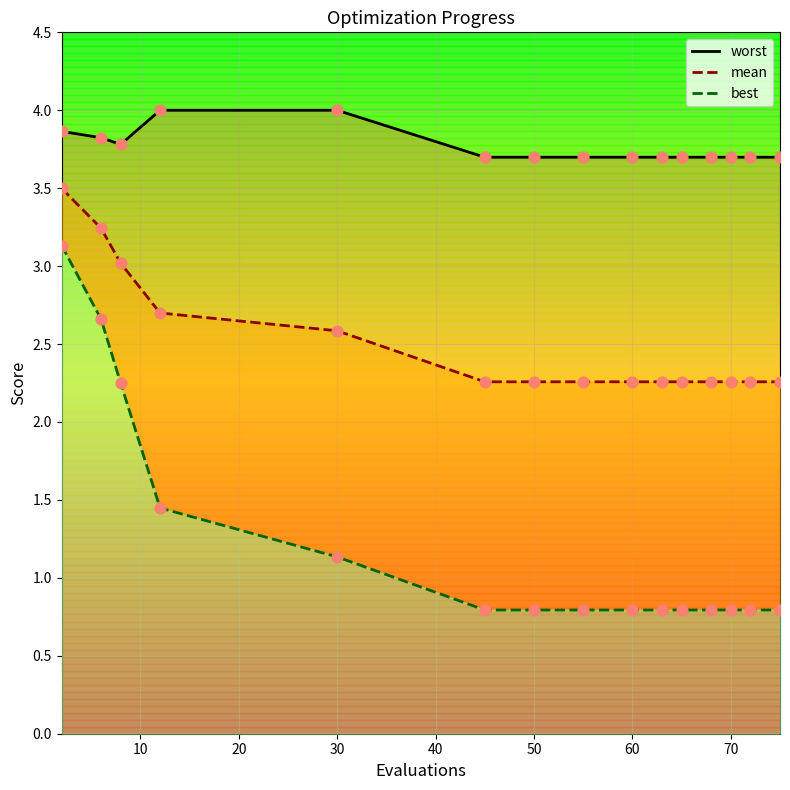

Is the value of mean at 30 greater than the value of best at 11?

Yes